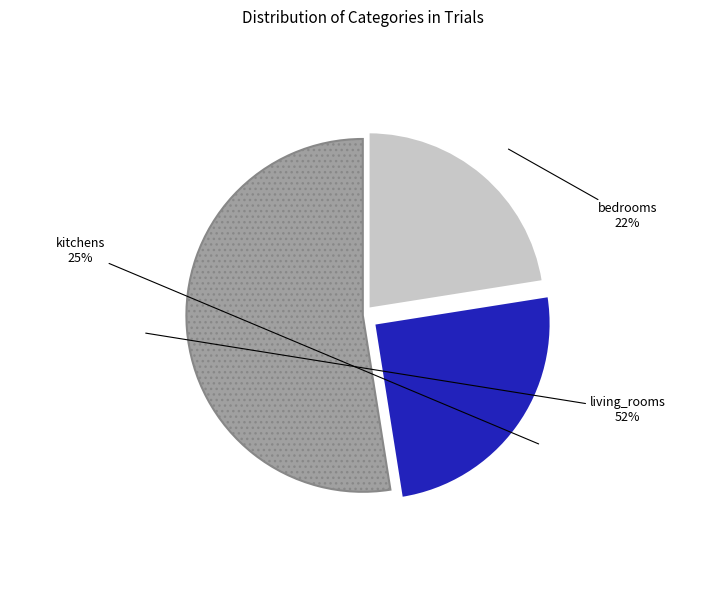

How many slices are in this pie chart?

3